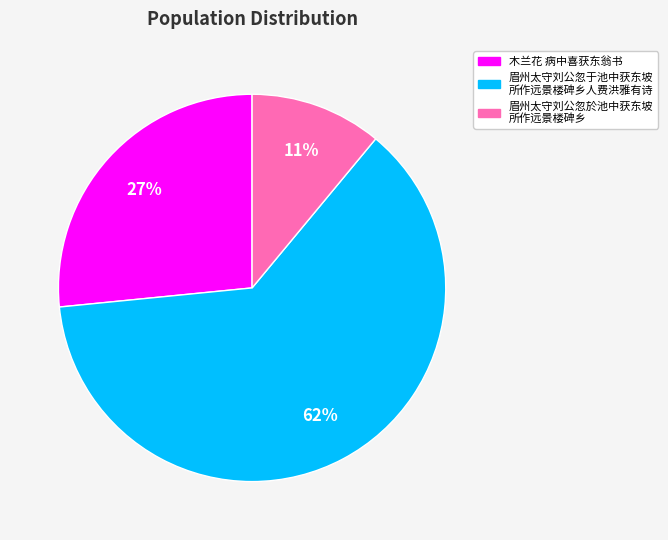

To the nearest percent, what is the difference between the largest and smallest slice percentages?

51%